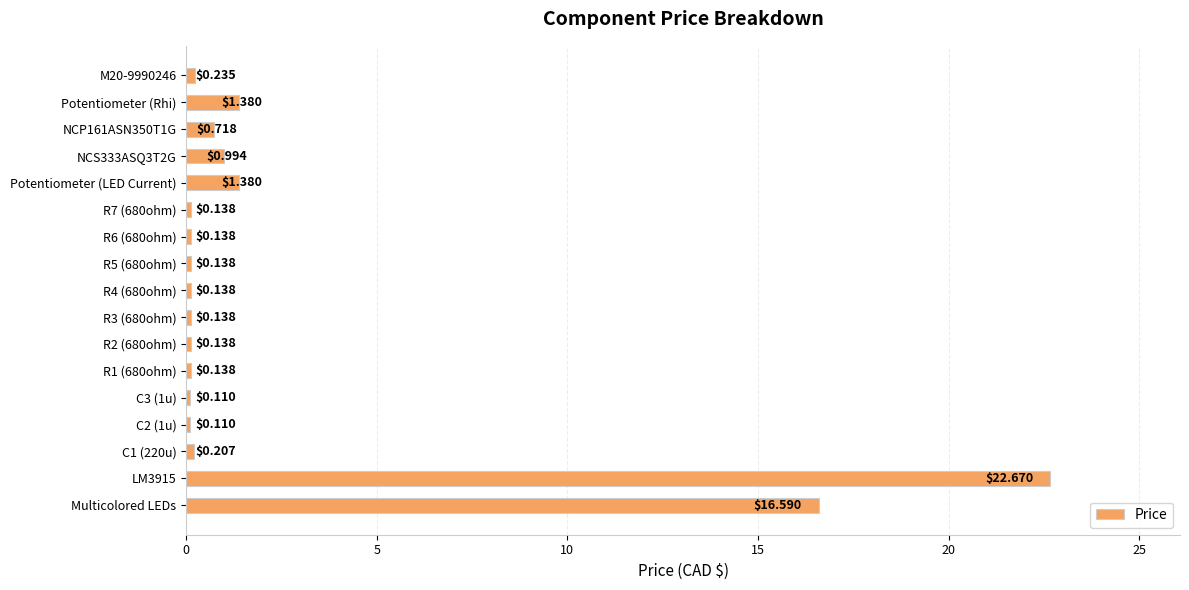

What is the difference between the values at NCP161ASN350T1G and C2 (1u)?

0.6